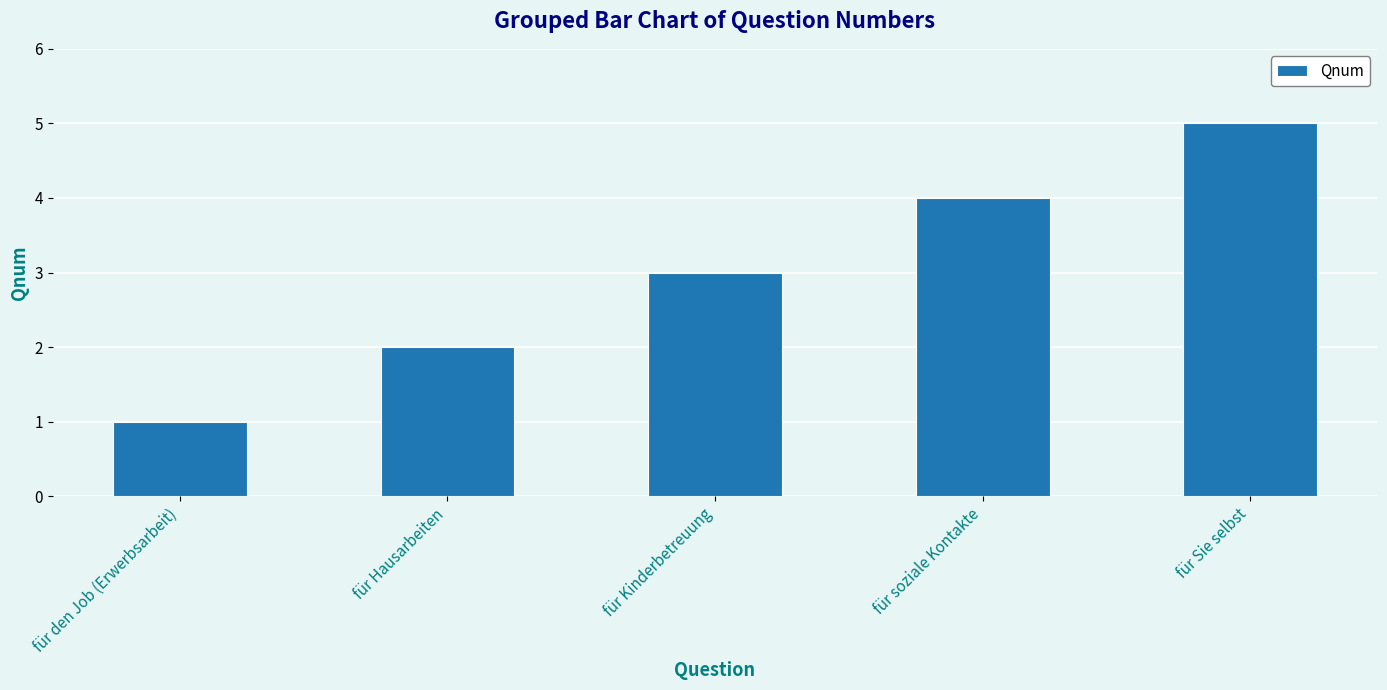

Which category has the lowest value across all series?

für den Job (Erwerbsarbeit)